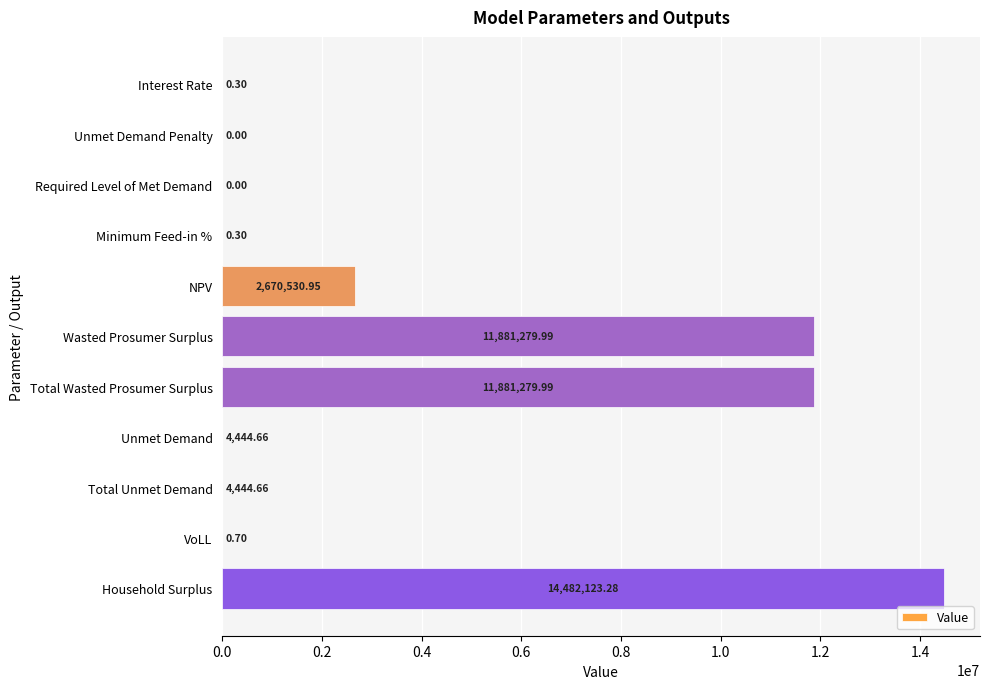

At which category does the chart reach its peak across all series?

Household Surplus